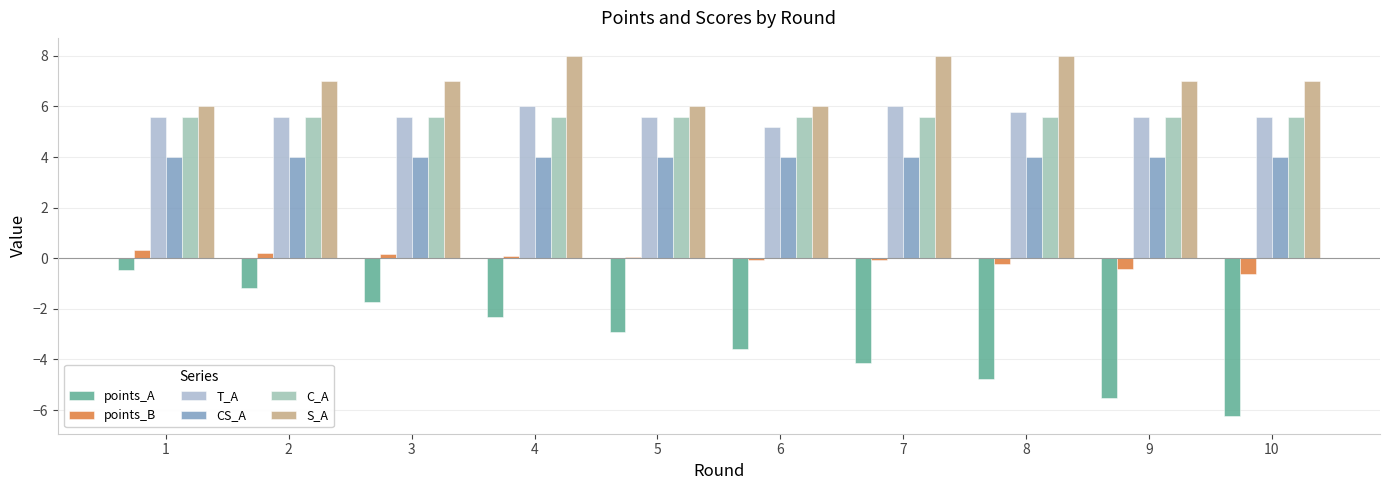

What is the sum of the CS_A values at 7 and 1?

8.0